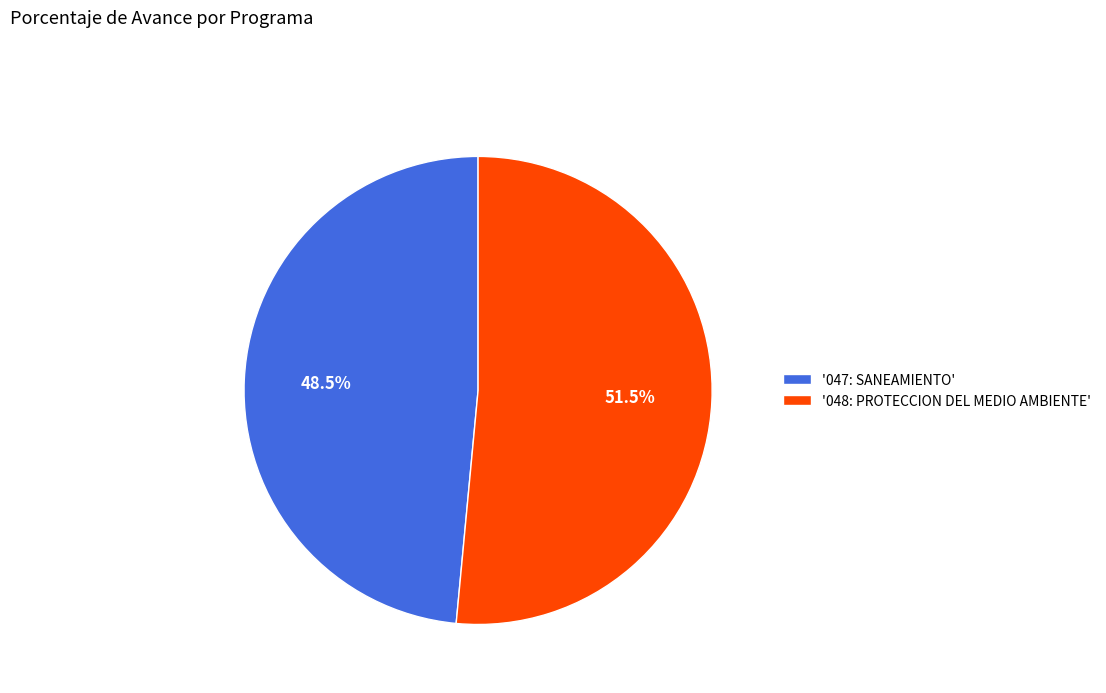

Rank the categories by value from lowest to highest.

'047: SANEAMIENTO', '048: PROTECCION DEL MEDIO AMBIENTE'